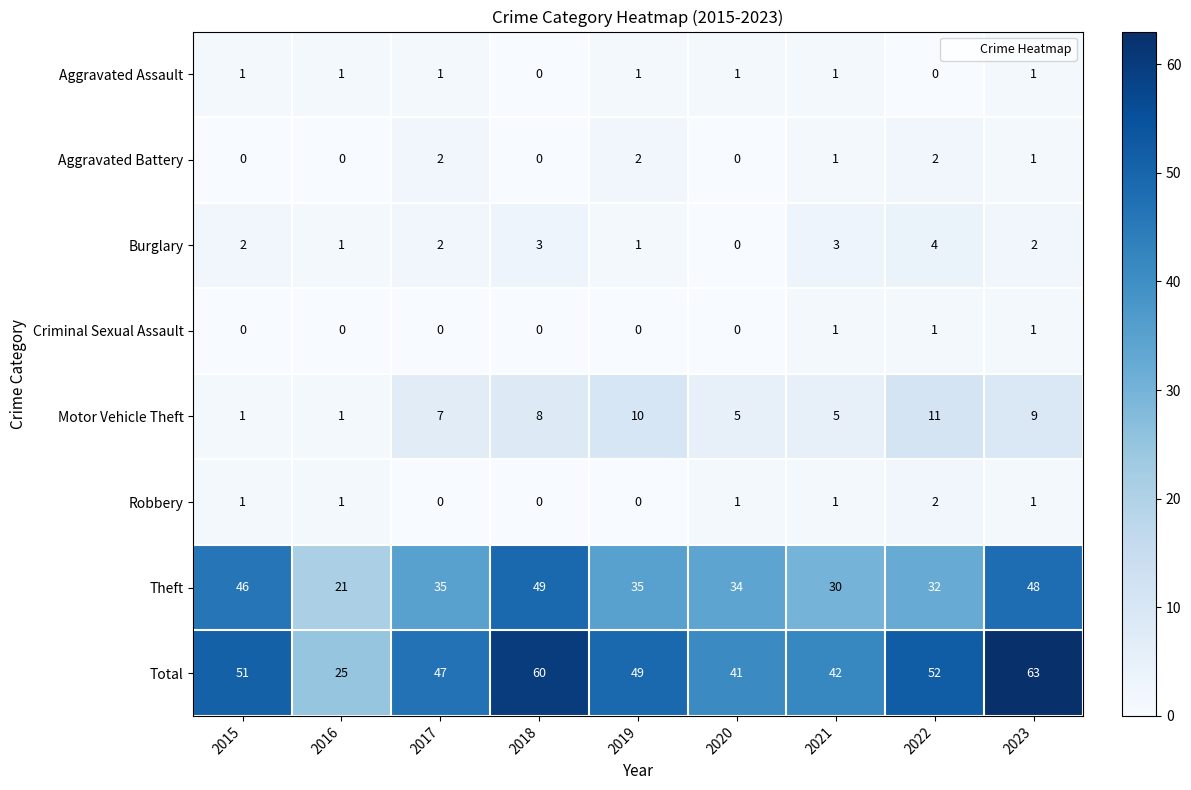

At how many categories does at least one series exceed 10?

9